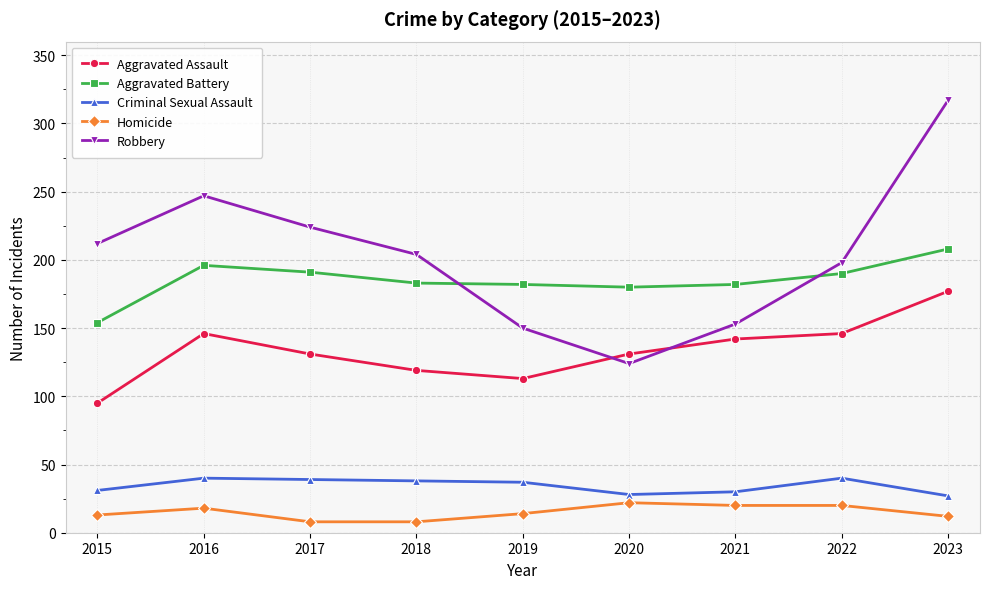

True or false: Homicide and Criminal Sexual Assault cross at least once.

False